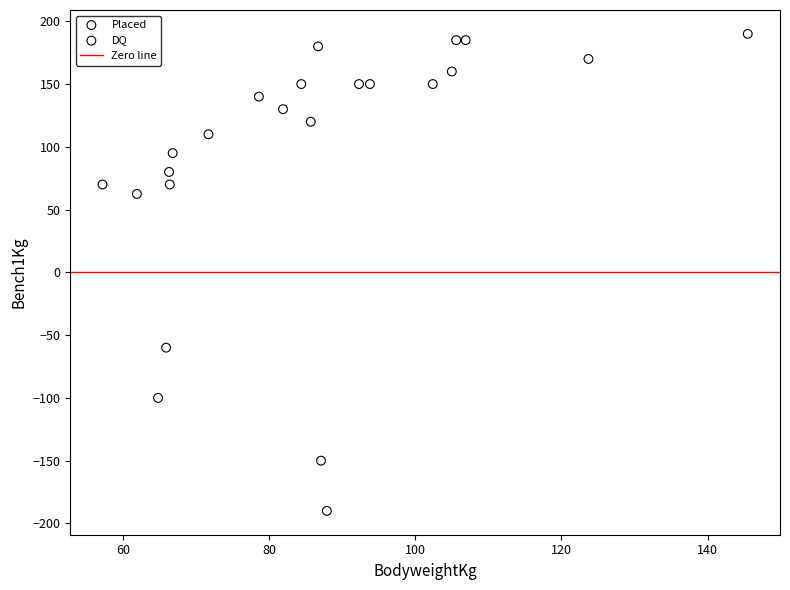

Which series has the widest spread of Y values?

Placed